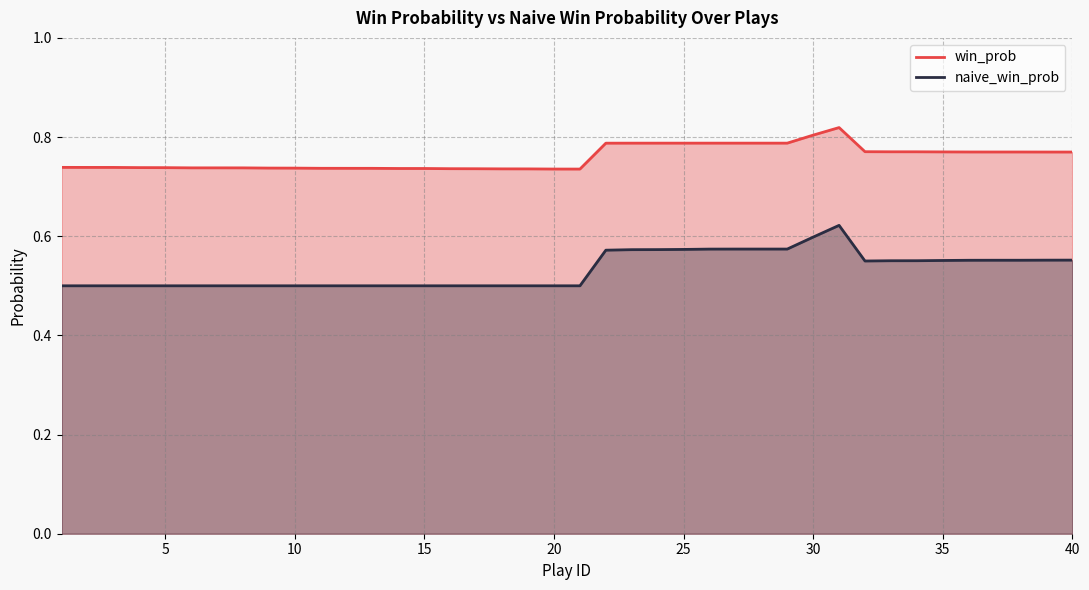

Which series has the largest total across all categories?

win_prob